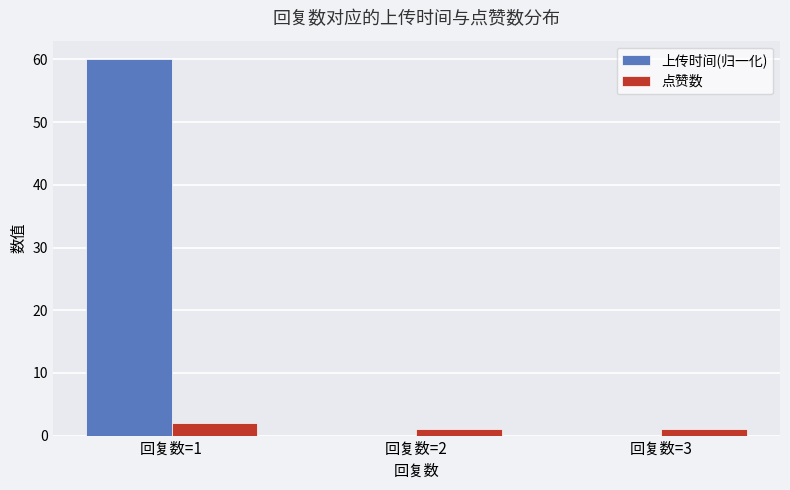

What is the highest value of the 点赞数 series?

2.0